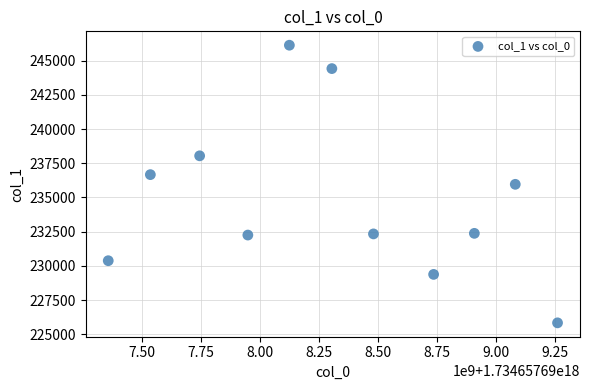

What is the range of Y values (max minus min)?

20291